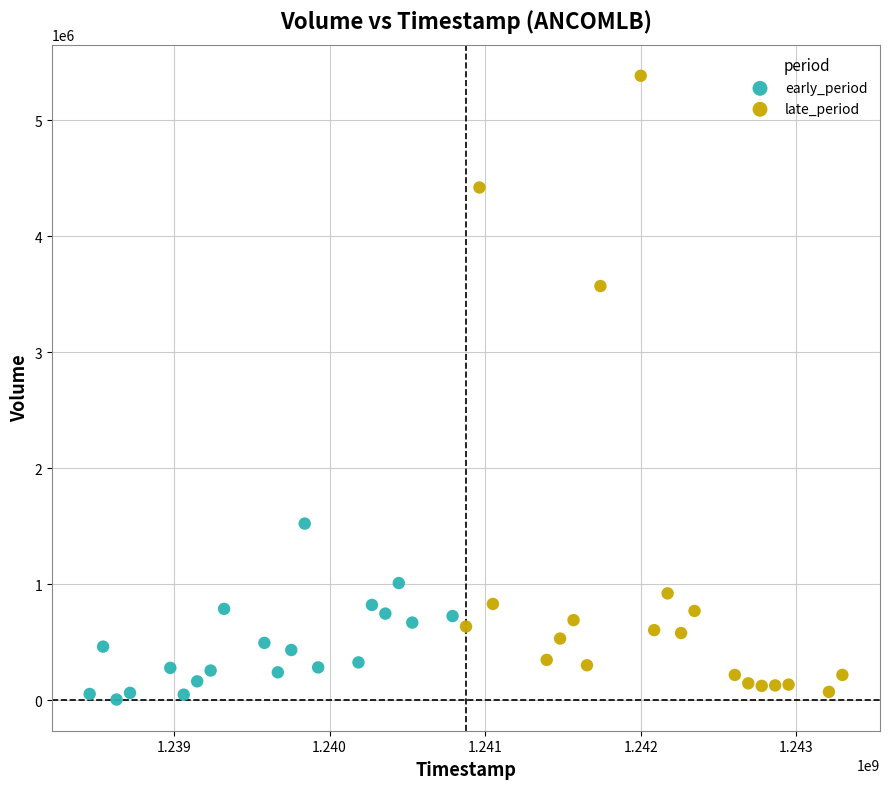

Which series contains the highest Y value?

late_period